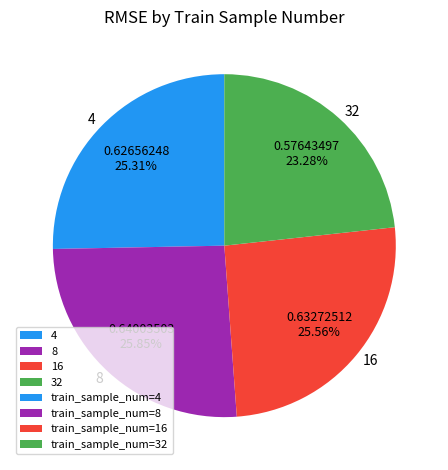

Between 32 and 8, which is larger?

8